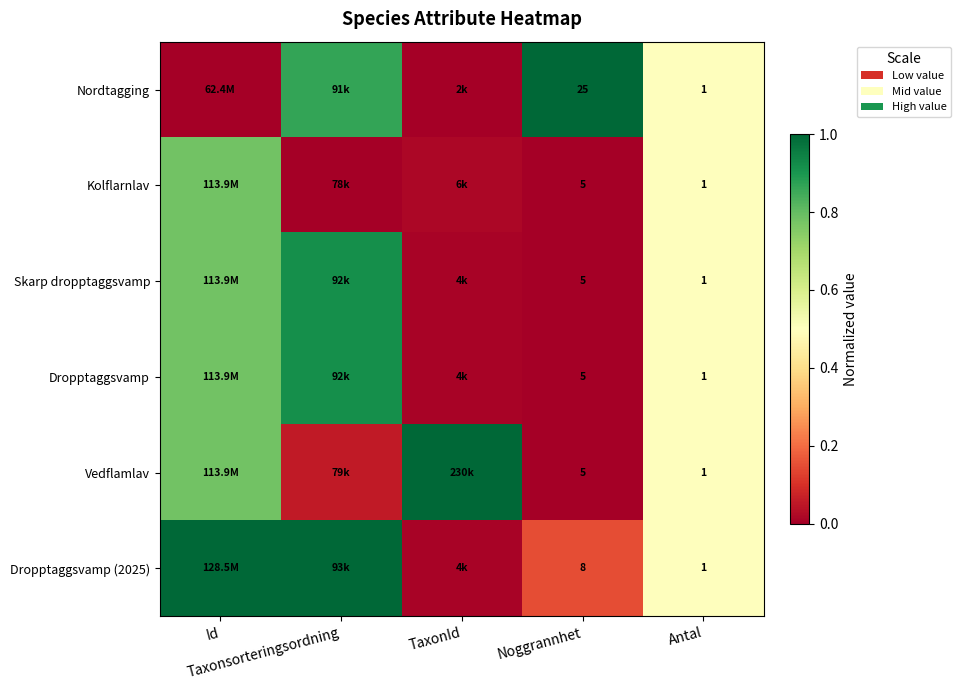

At which label does Dropptaggsvamp (2025) reach its peak?

Id